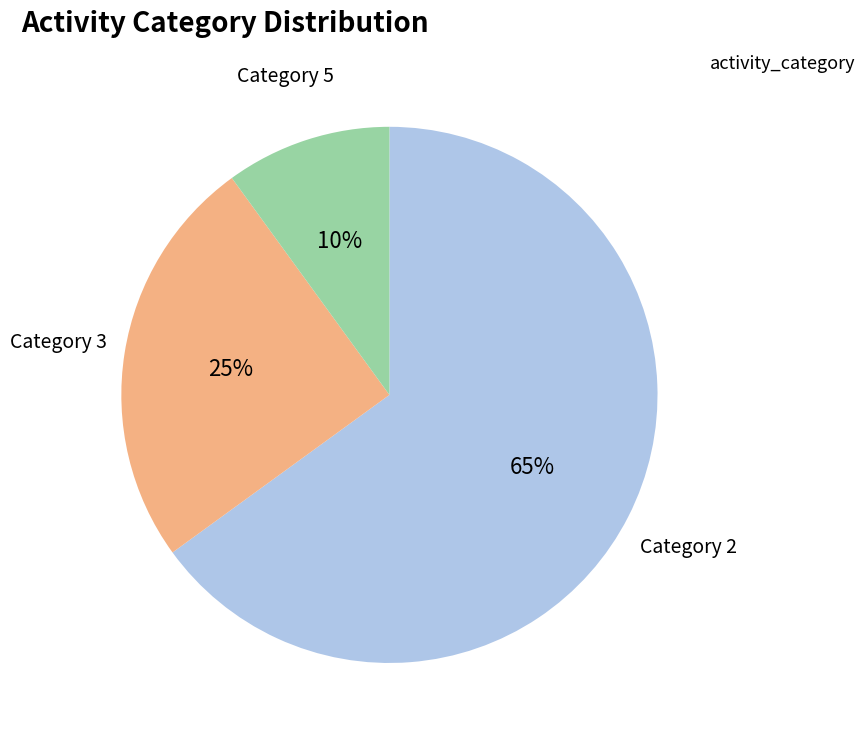

Is there any slice that represents more than half of the pie?

Yes